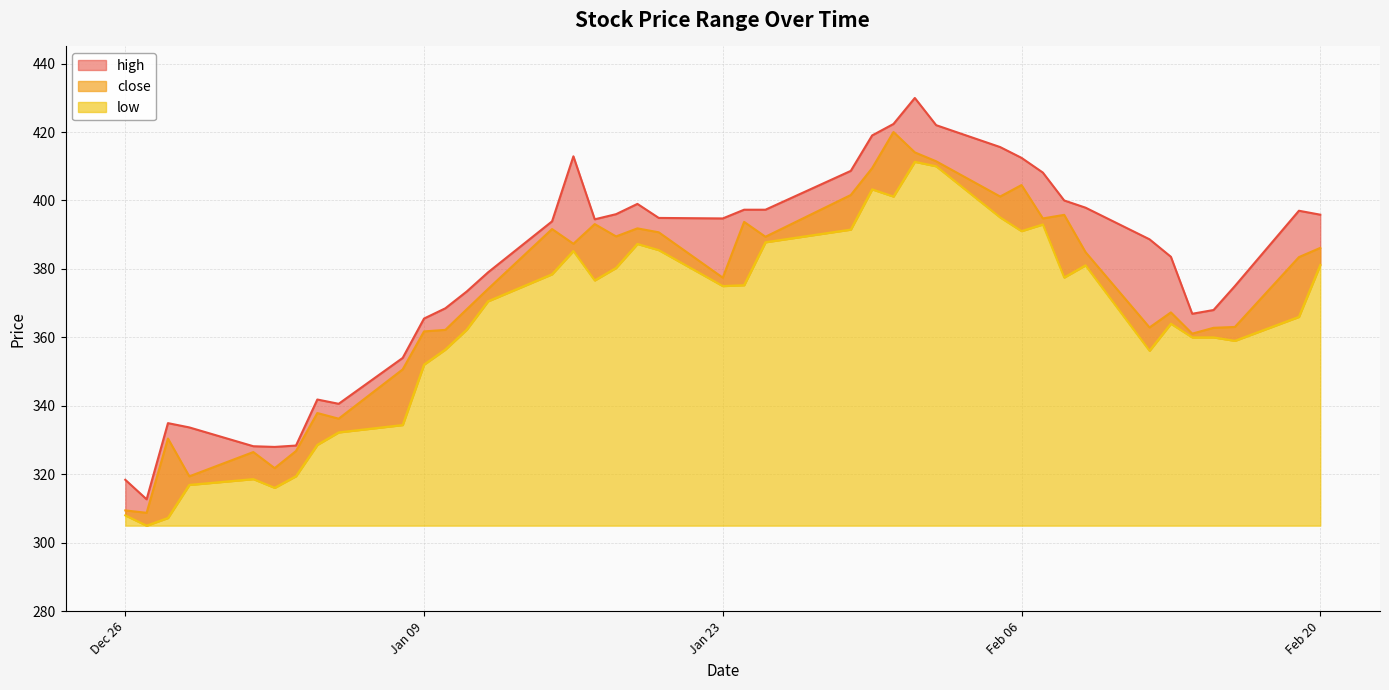

How many data points in high are less than 394?

20